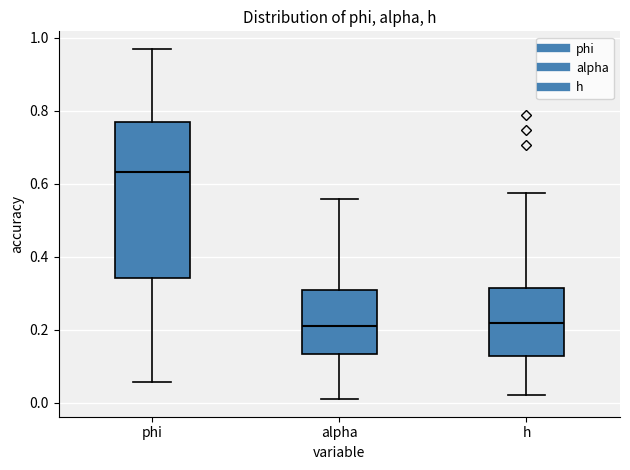

Comparing the boxes themselves (not the whiskers), which one is the tallest?

phi